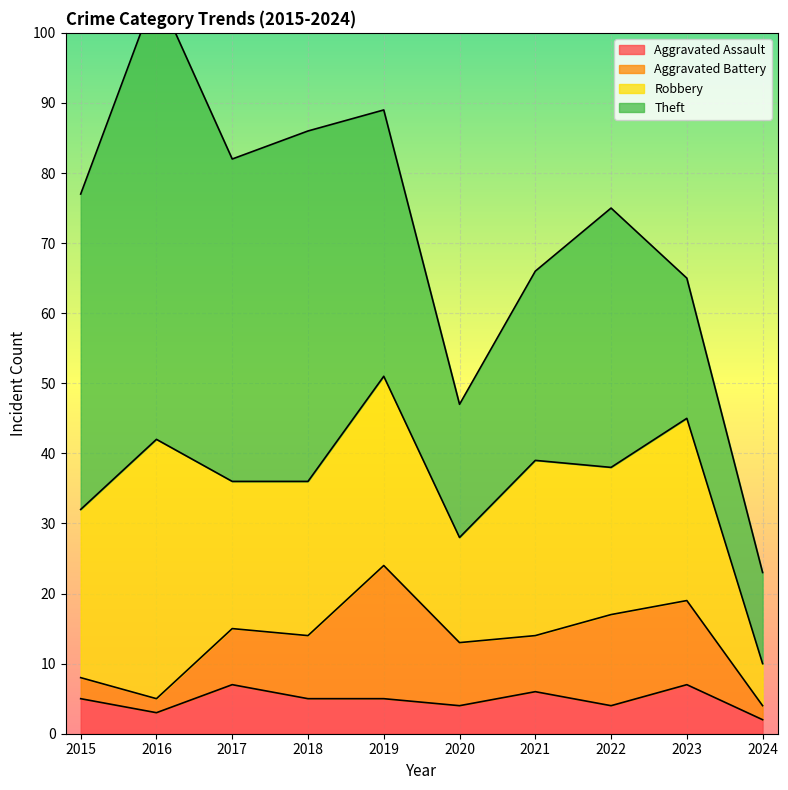

Is it true that Robbery equals 21 at 2017?

True